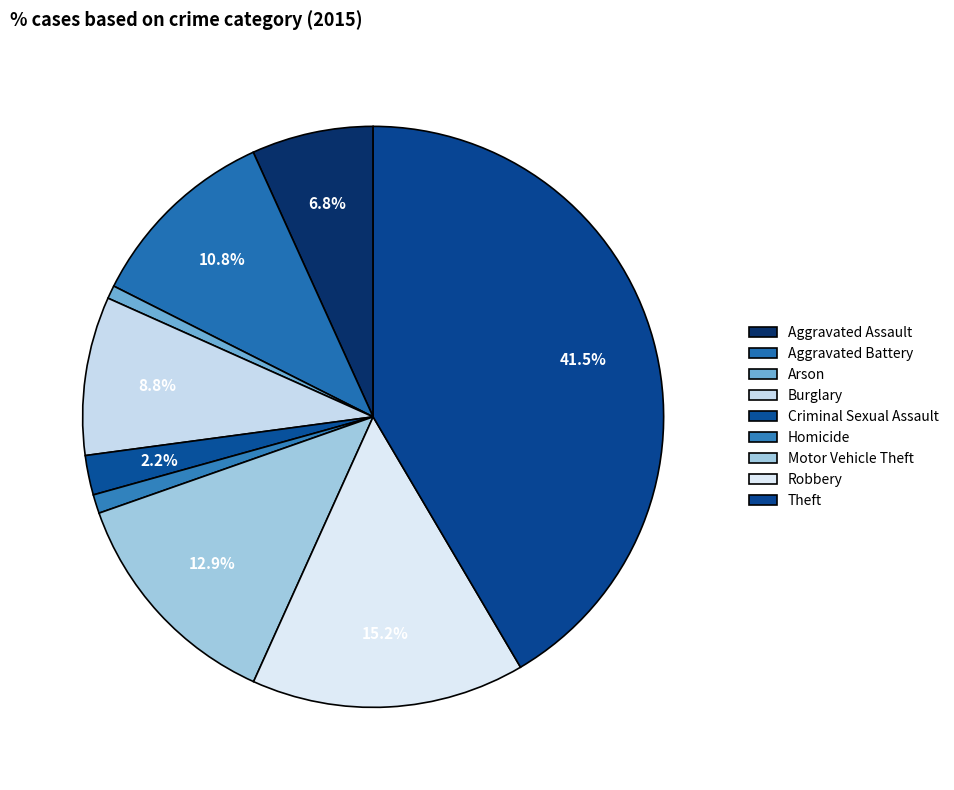

Which slice is the largest?

Theft